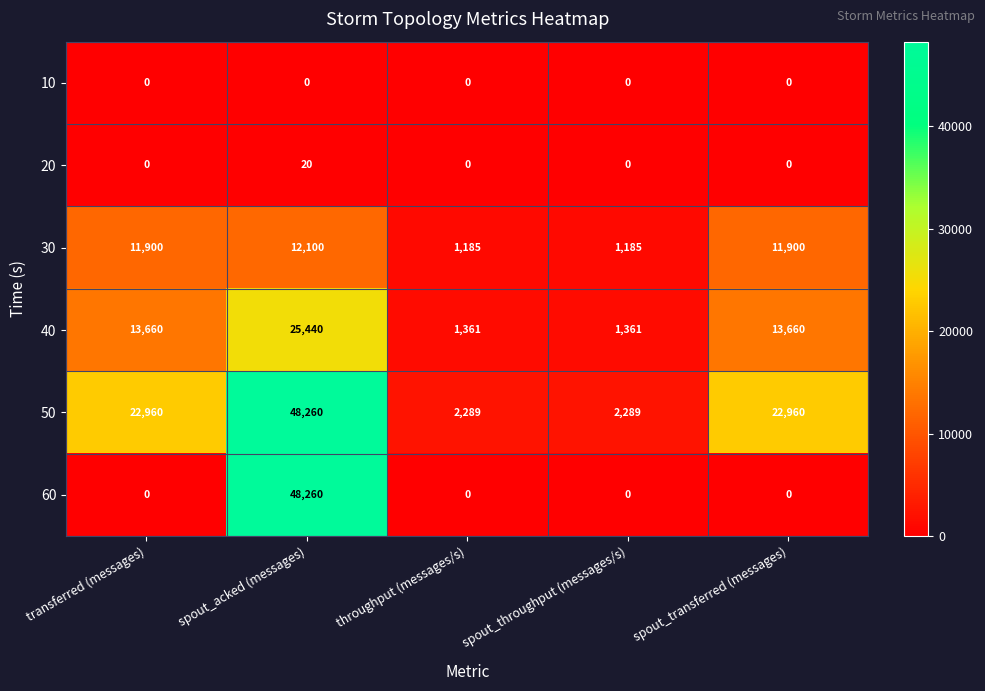

How many series are shown in this chart?

6